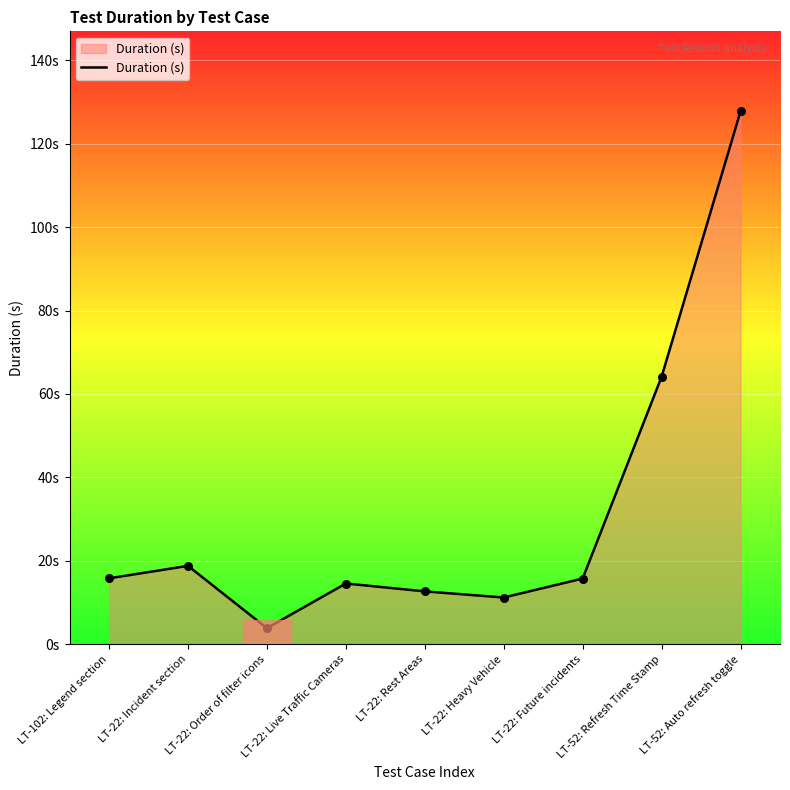

Which has a higher value, LT-102: Legend section or LT-52: Refresh Time Stamp?

LT-52: Refresh Time Stamp